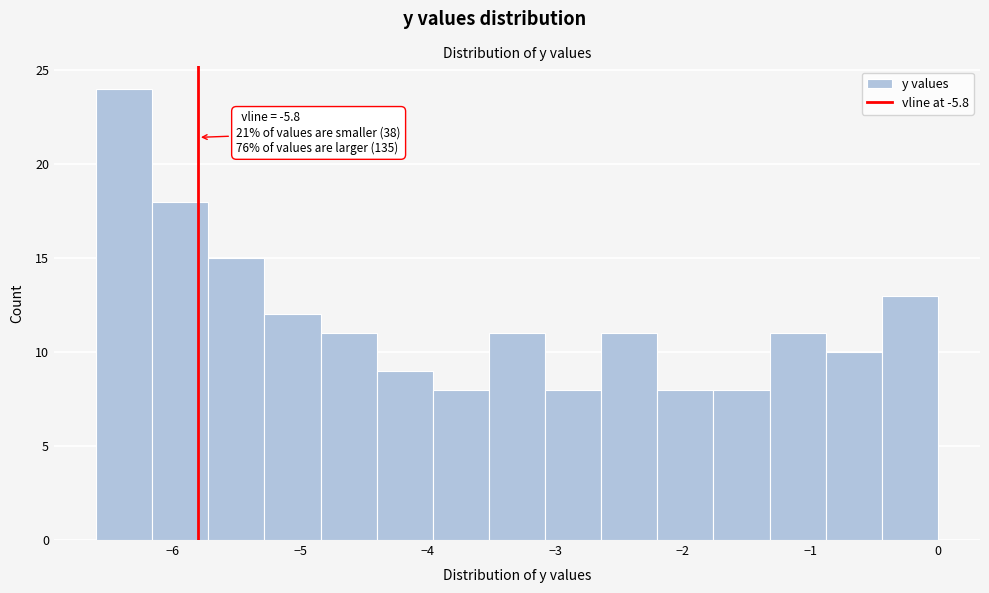

Which range on the x-axis has the tallest bar?

-6.60 to -6.16